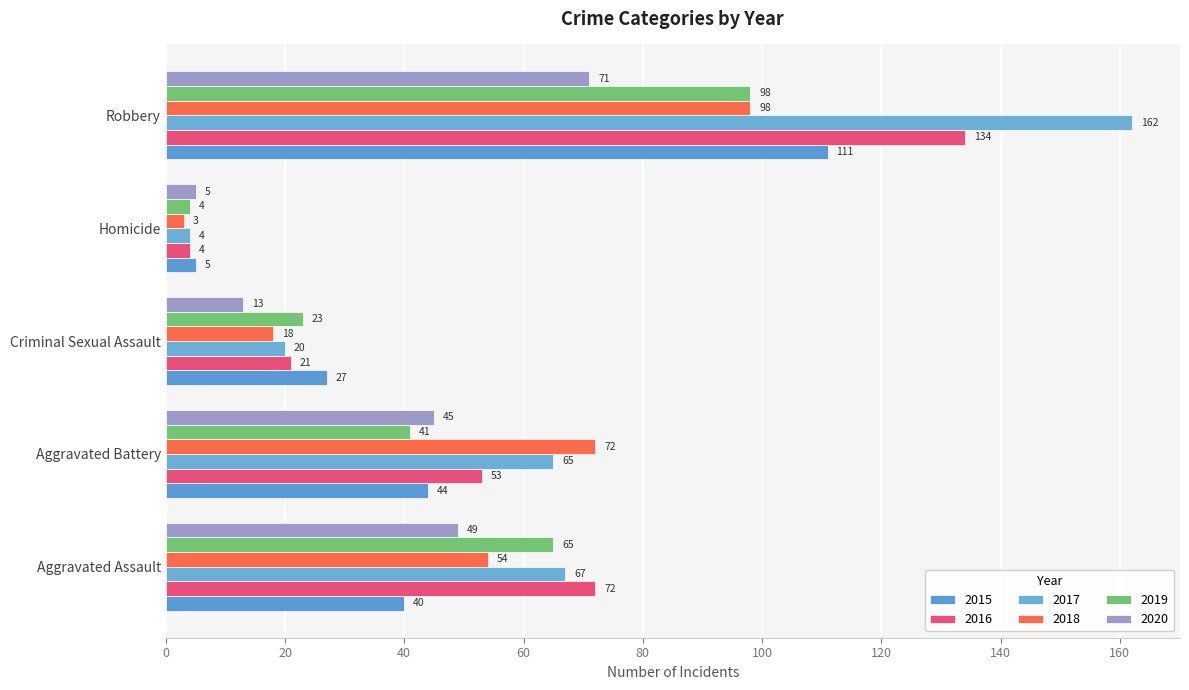

At which label is 2020 closest to 38?

Aggravated Battery